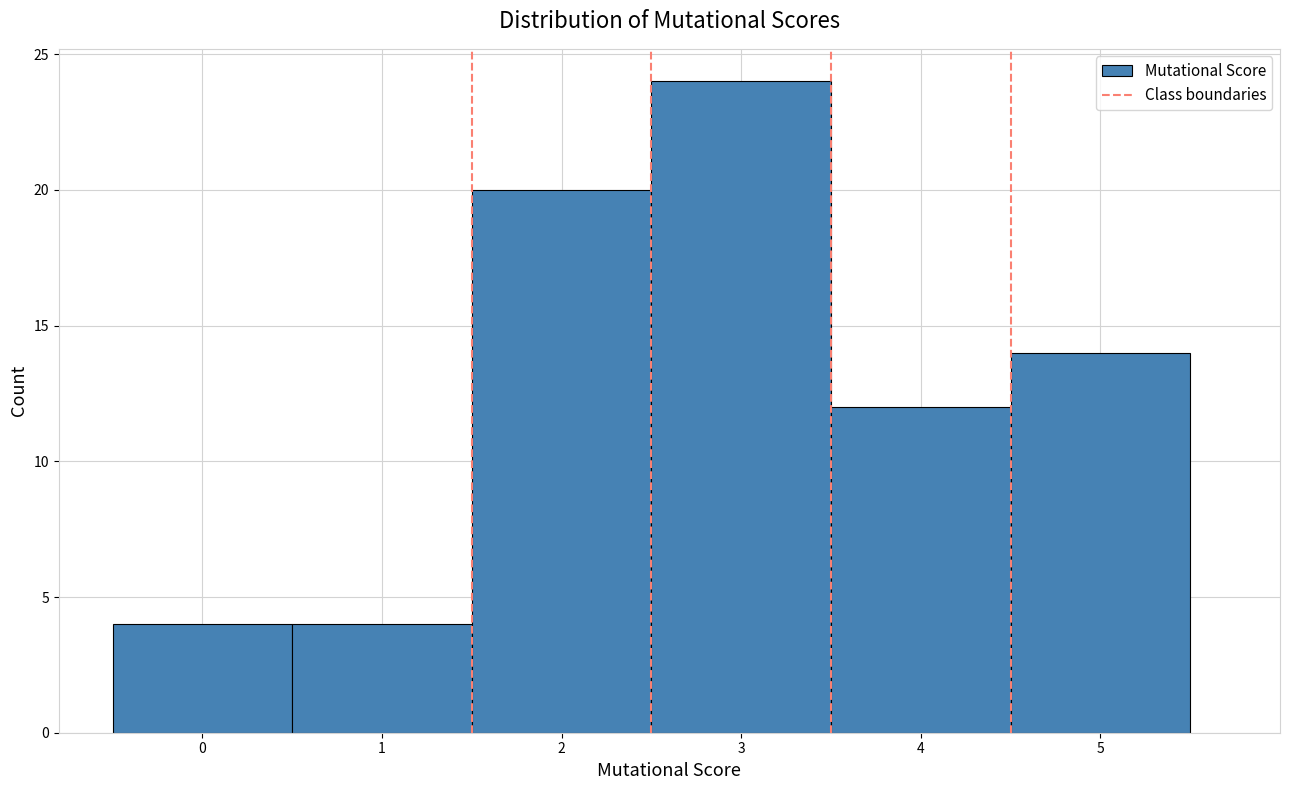

Reading left to right, list every bar in this chart as the range it spans on the x-axis followed by its height. The values are not printed on the chart, so give them approximately, as read against the axis.

-0.5 to 0.5: 4
0.5 to 1.5: 4
1.5 to 2.5: 20
2.5 to 3.5: 24
3.5 to 4.5: 12
4.5 to 5.5: 14